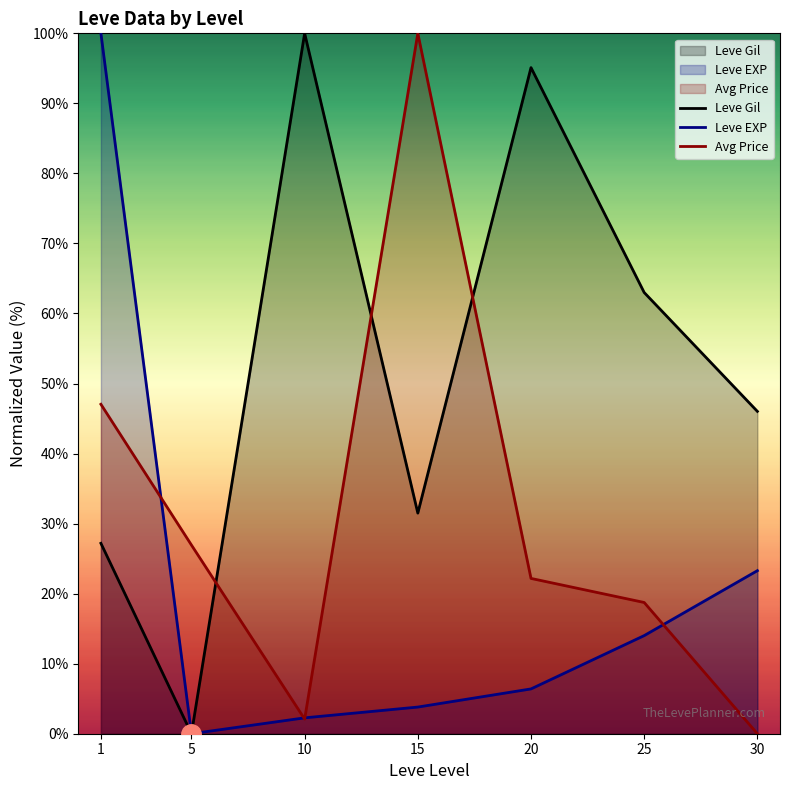

Where does the Avg Price series first go above 22?

1